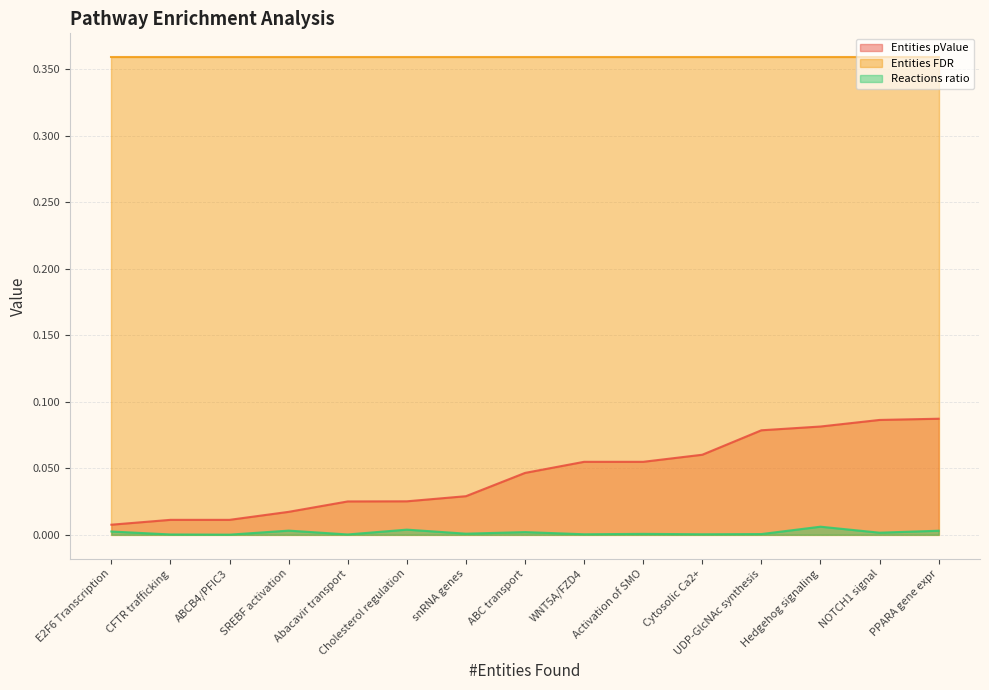

Which series has the widest spread of values?

Entities pValue